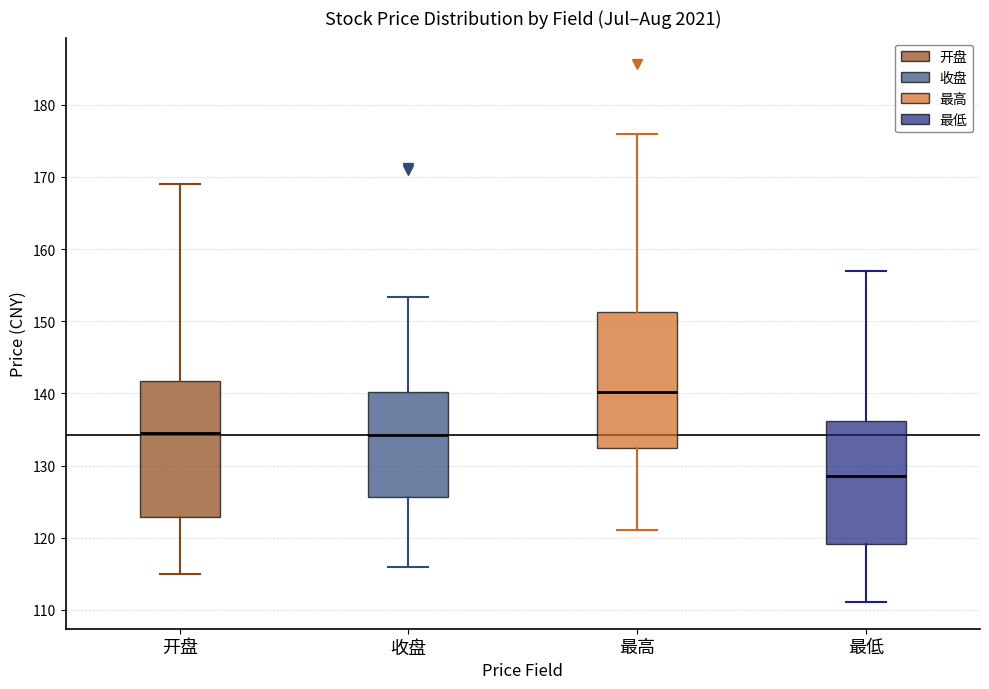

Reading left to right, transcribe this box plot: for each box, give where its median line is, the range the box spans, and where its two whiskers end, as read against the y-axis. The values are not printed on the chart, so give them approximately, as read against the axis.

开盘: median 135, box 123 to 142, whiskers 115 to 169
收盘: median 134, box 126 to 140, whiskers 116 to 153
最高: median 140, box 132 to 151, whiskers 121 to 176
最低: median 129, box 119 to 136, whiskers 111 to 157